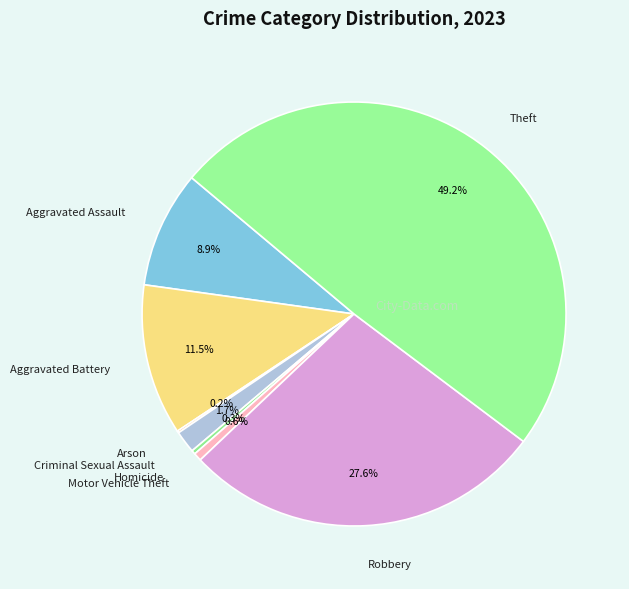

Is there a majority slice in this chart?

No